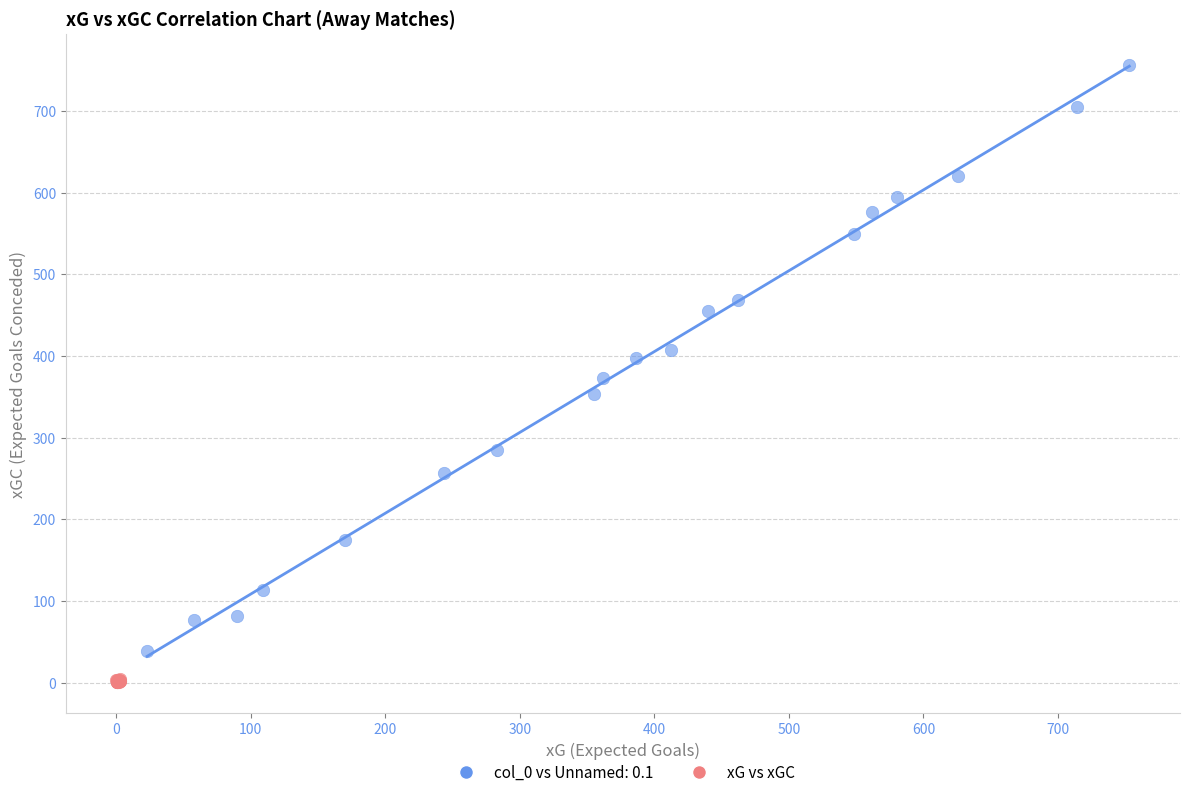

Which series has the largest Y range (max minus min)?

col_0 vs Unnamed: 0.1